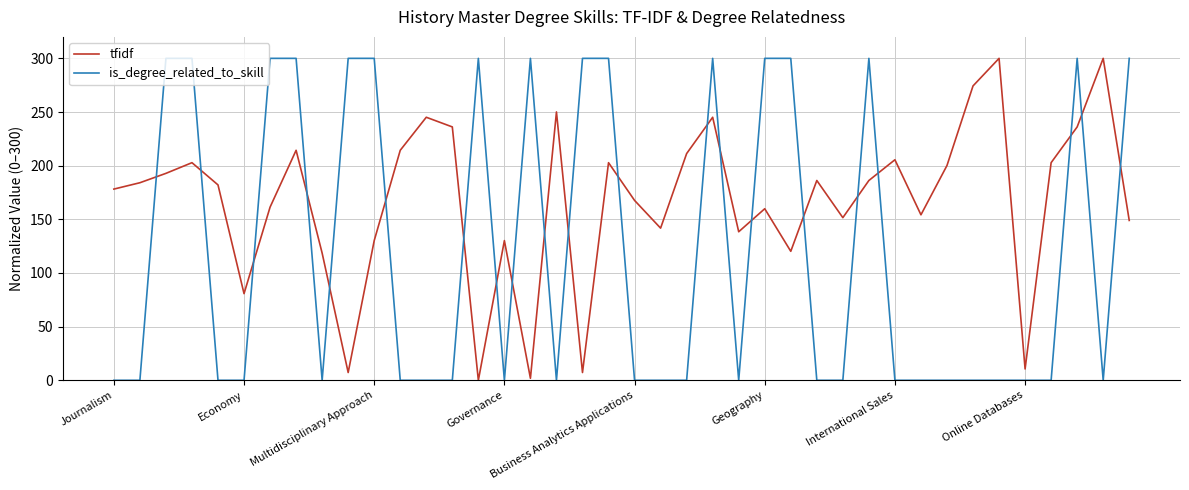

Which series has the largest total across all categories?

tfidf